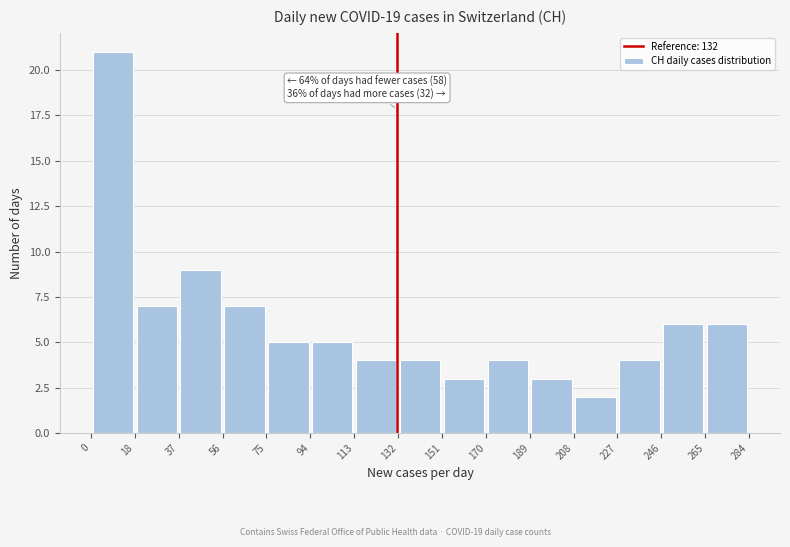

Which range on the x-axis has the tallest bar?

0 to 18